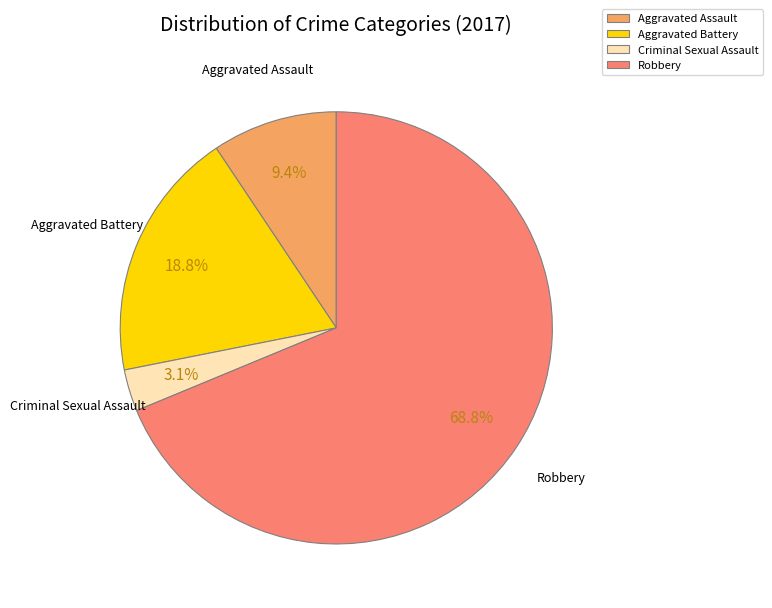

What percentage is the Criminal Sexual Assault slice, to the nearest percent?

3%